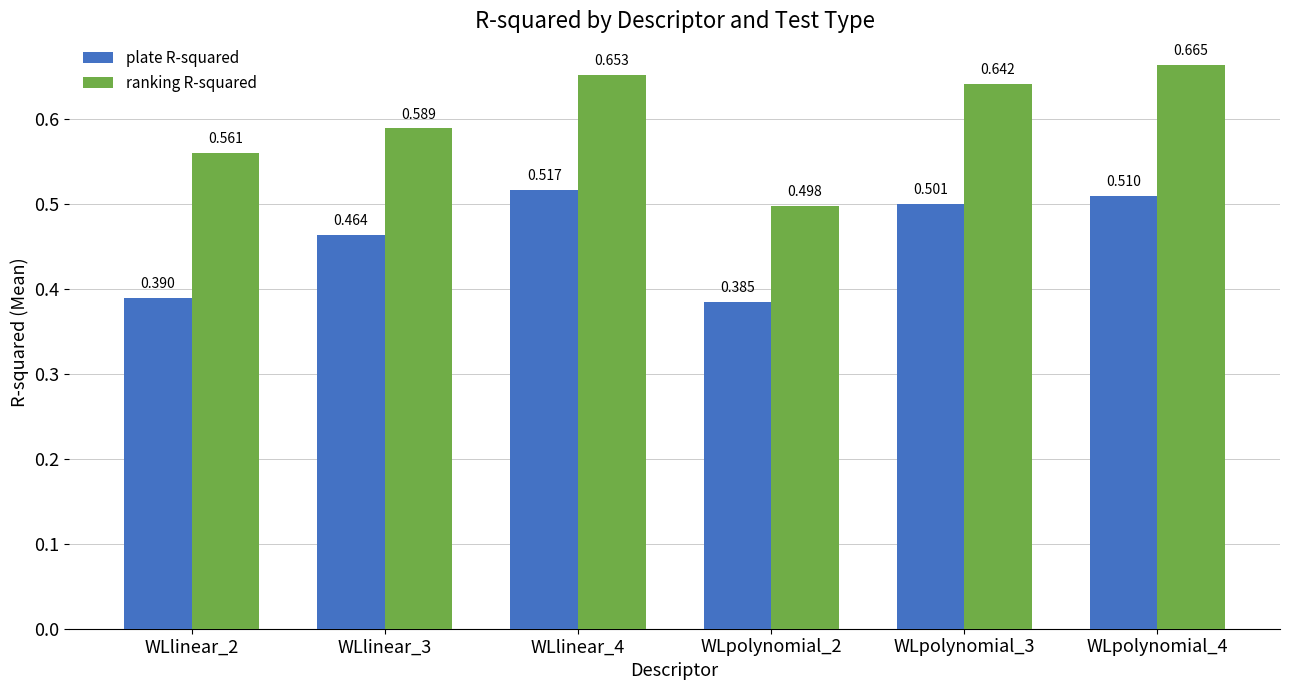

How many distinct data groups are displayed?

2